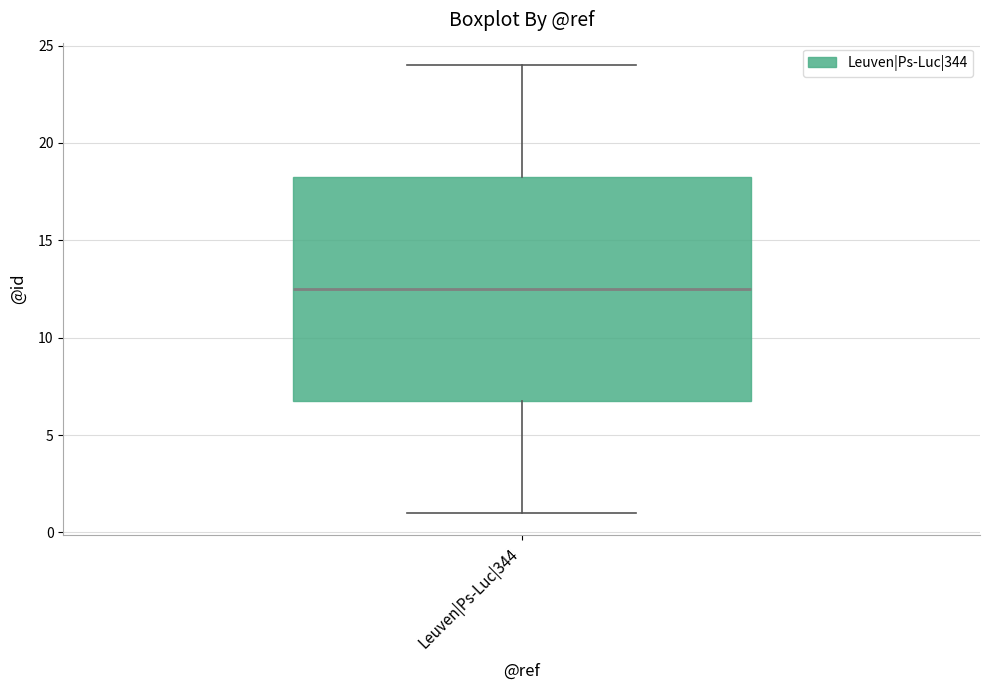

Read this box plot against the y-axis: the position of the median line, the range covered by the box, and the ends of both whiskers. The values are not printed on the chart, so give them approximately, as read against the axis.

median 12.5, box 7.0 to 18.5, whiskers 1.0 to 24.0